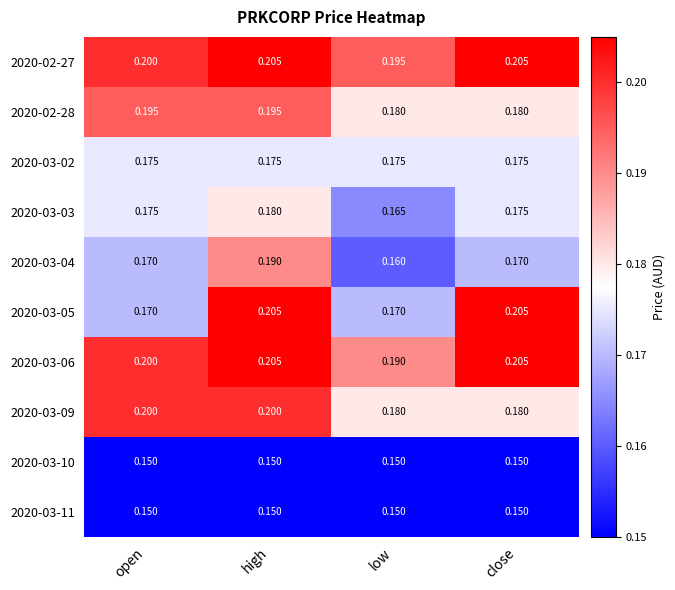

Which category has the highest value in the 2020-03-04 series?

high